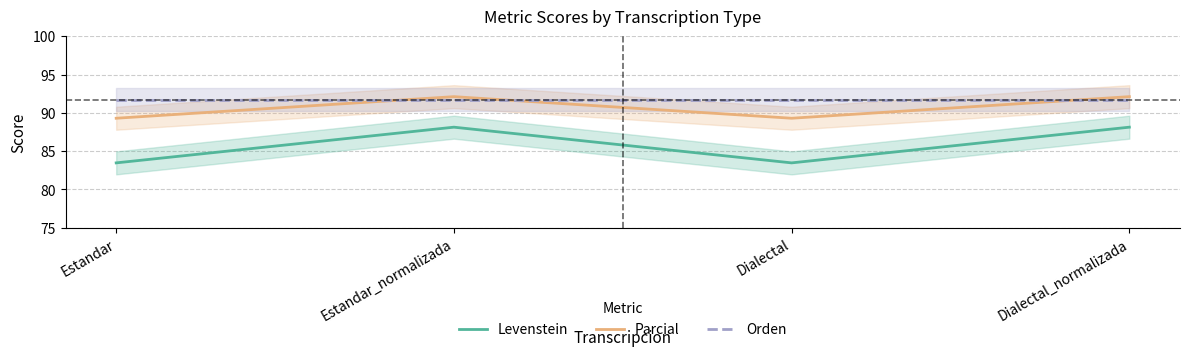

How many lines are shown in the chart?

3